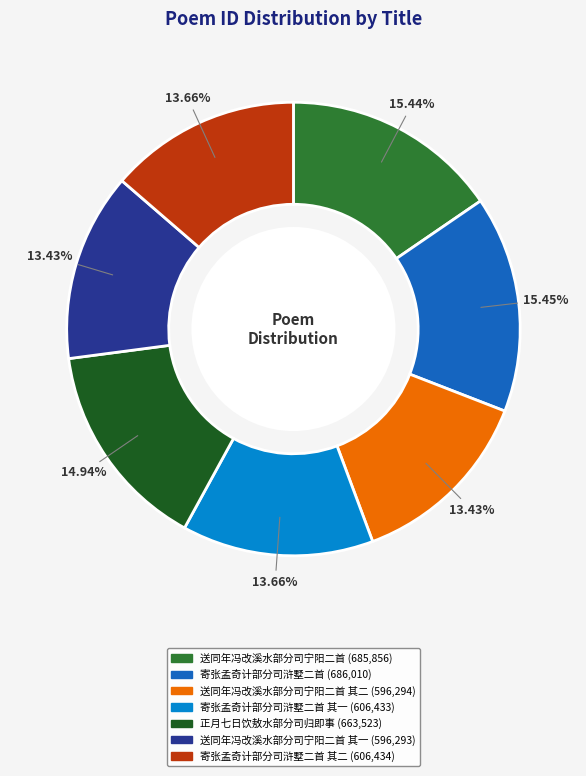

Is there any slice that represents more than half of the pie?

No